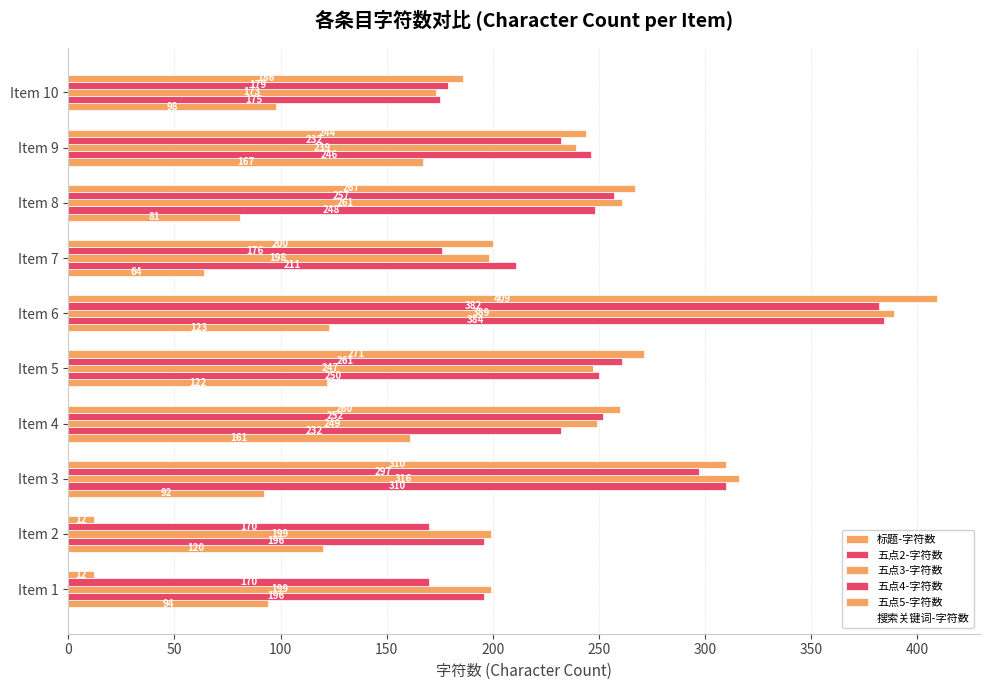

At how many categories does at least one series exceed 351?

1